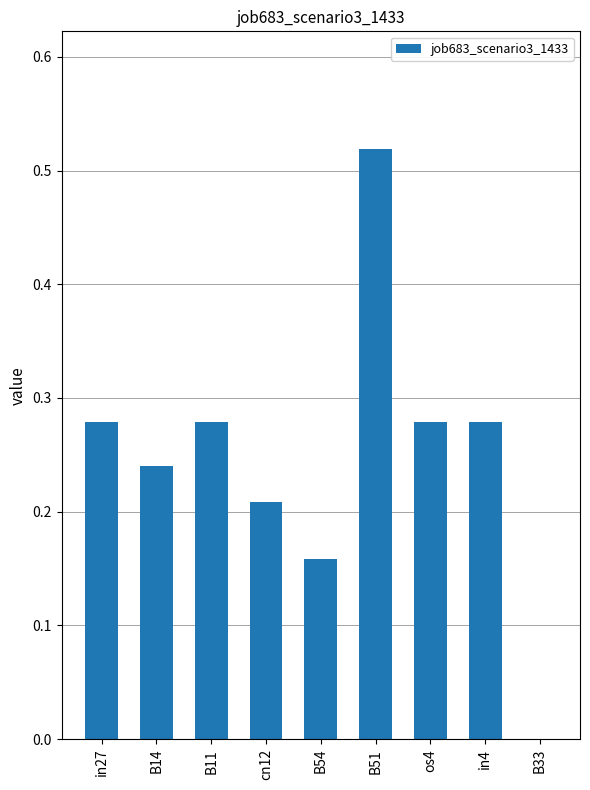

What is the change in value from in27 to B33?

-0.3